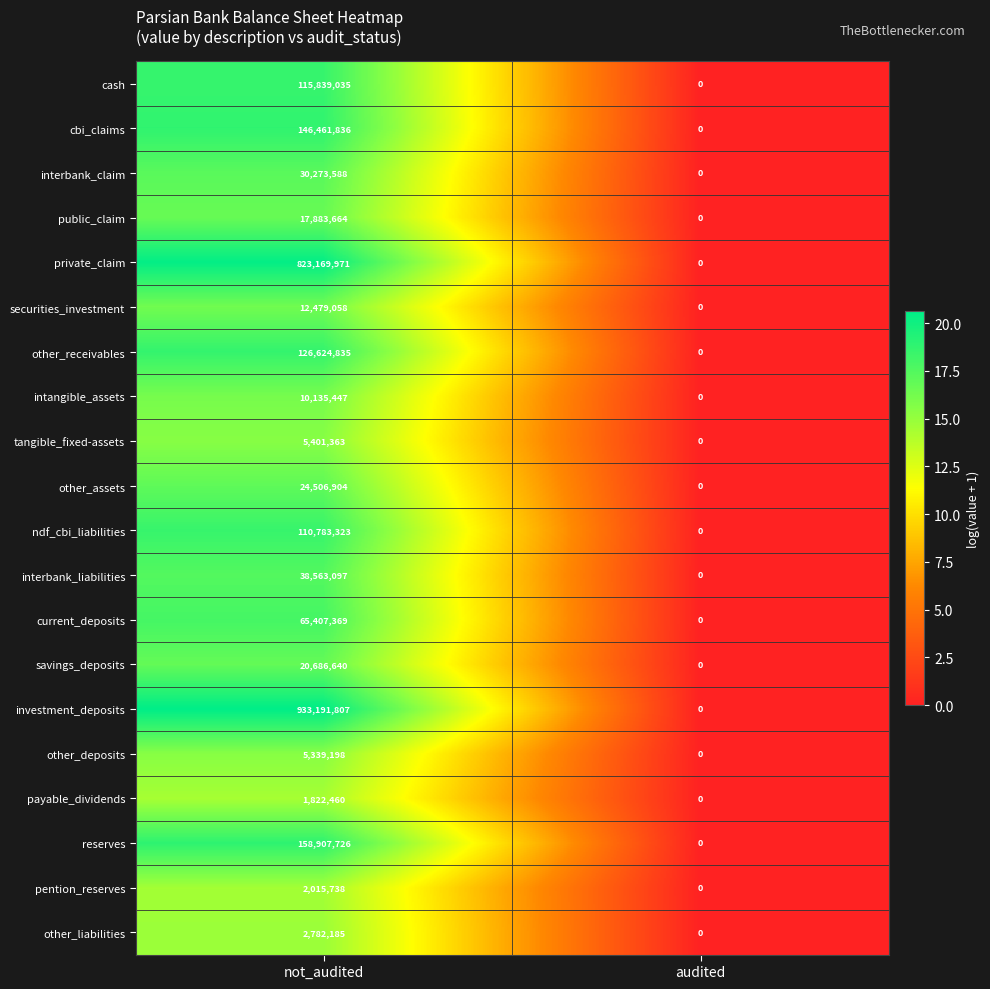

How many values in tangible_fixed-assets are above zero?

1